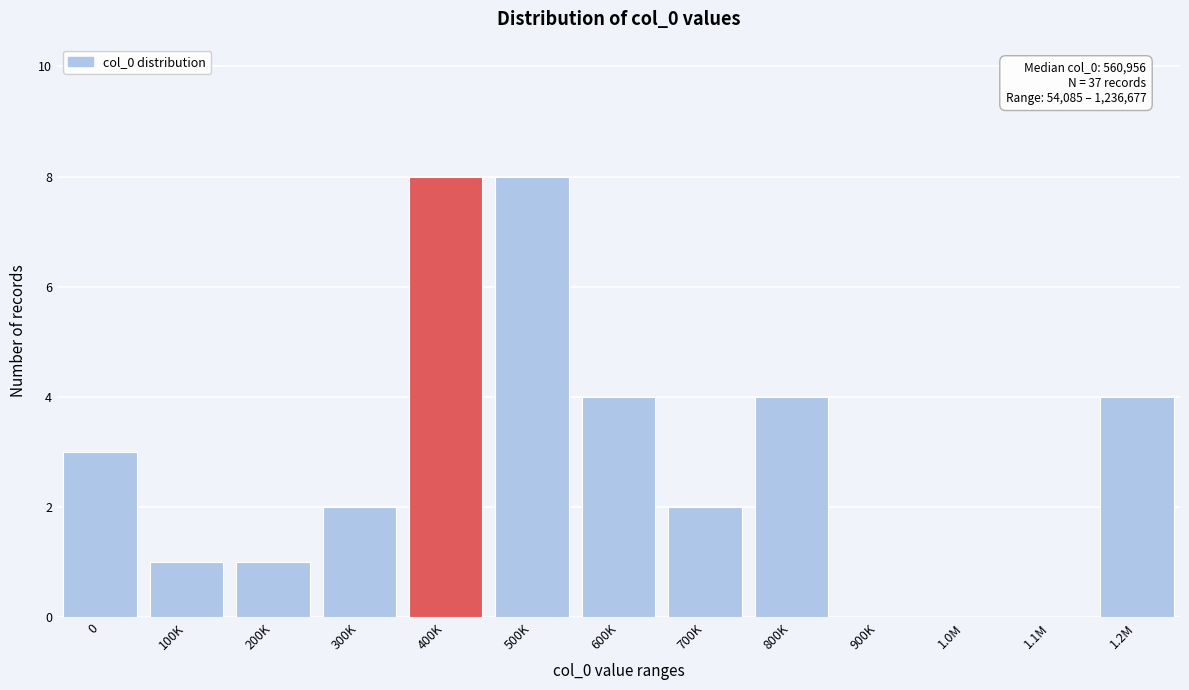

Reading left to right, what are all the values shown in this chart?

0=3	100K=1	200K=1	300K=2	400K=8	500K=8	600K=4	700K=2	800K=4	900K=0	1.0M=0	1.1M=0	1.2M=4